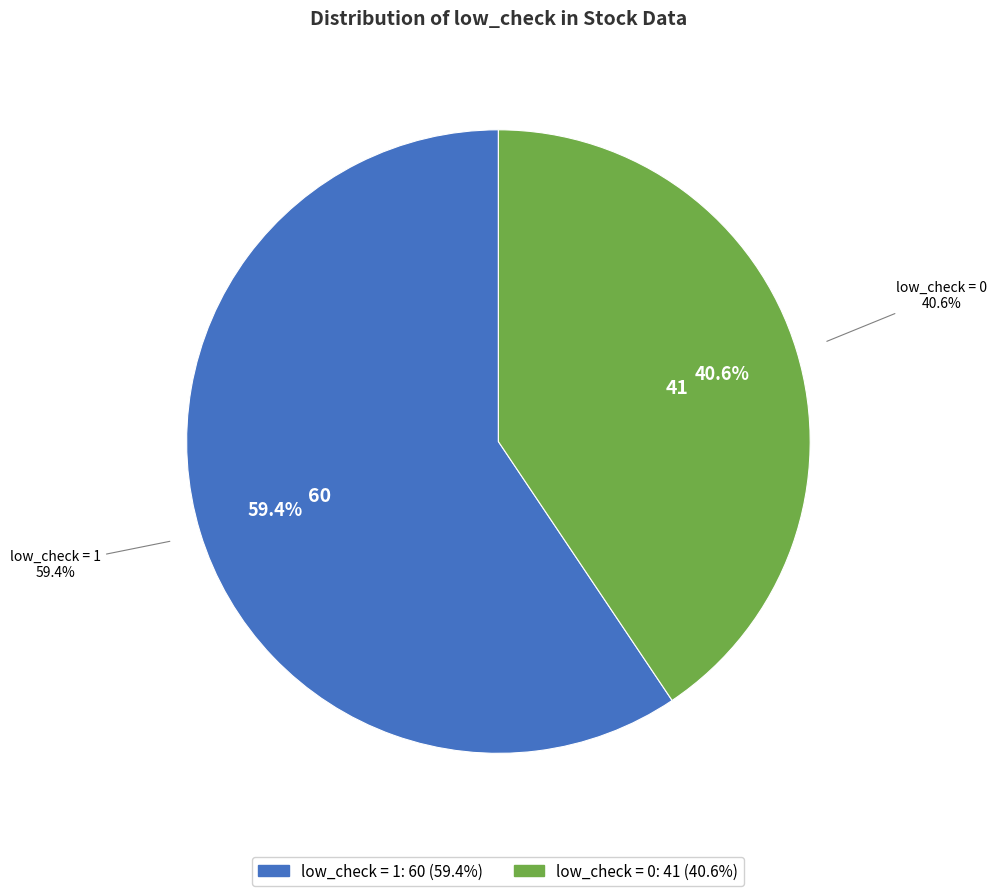

What percentage is the low_check = 1 slice, to the nearest percent?

59%